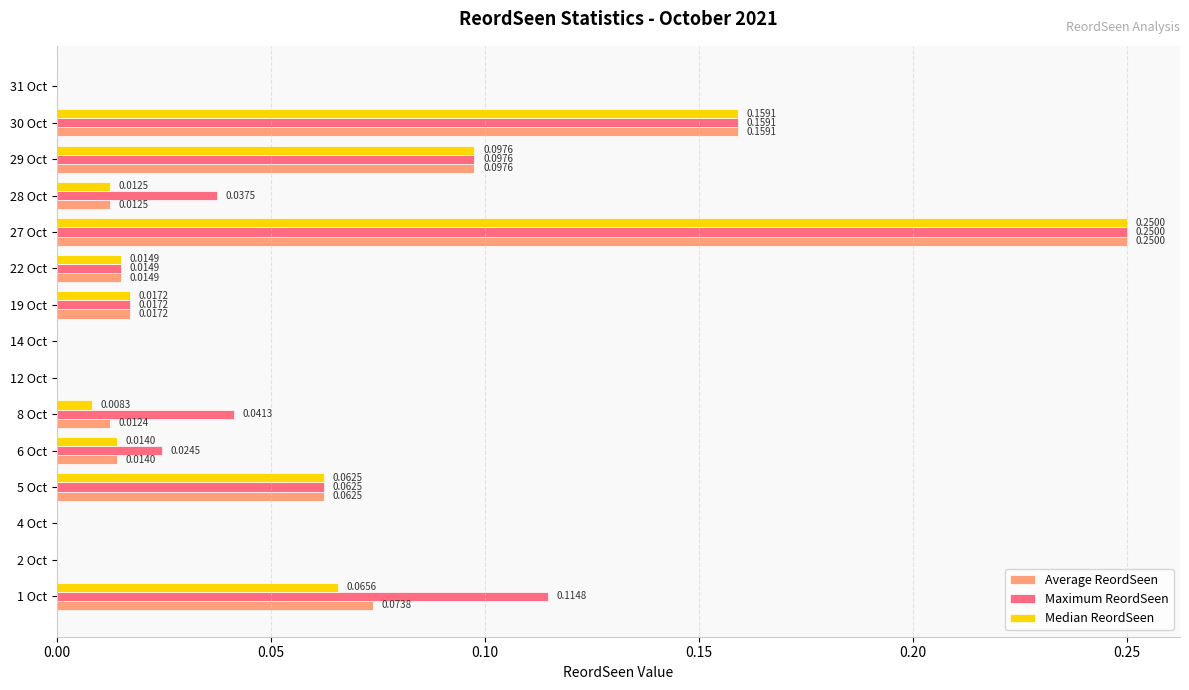

Which series has the largest total across all categories?

Maximum ReordSeen